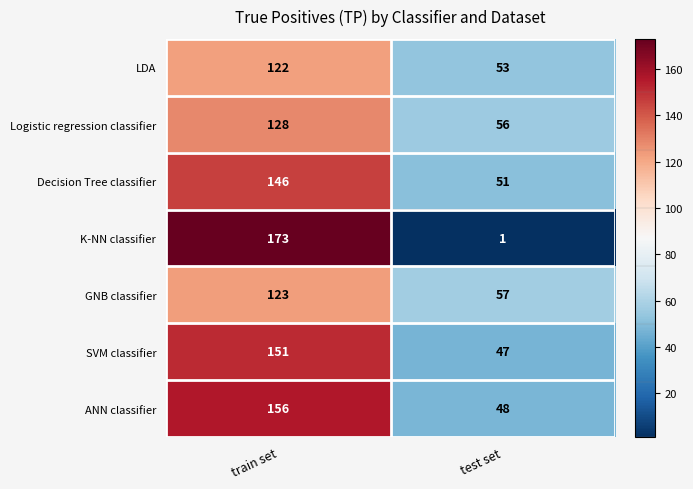

Reading left to right, what are all the values shown in this chart?

LDA: train set=122	test set=53
Logistic regression classifier: train set=128	test set=56
Decision Tree classifier: train set=146	test set=51
K-NN classifier: train set=173	test set=1
GNB classifier: train set=123	test set=57
SVM classifier: train set=151	test set=47
ANN classifier: train set=156	test set=48